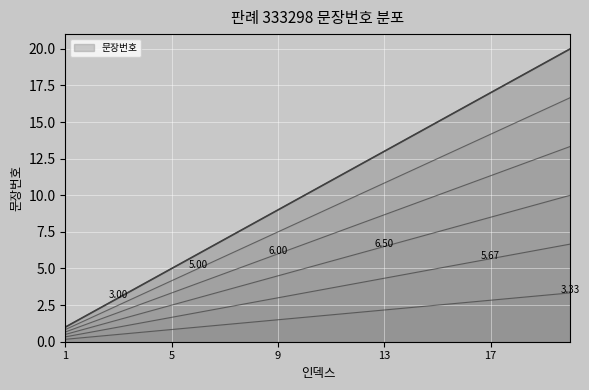

What is the ratio of the value at 7 to the value at 13?

0.5